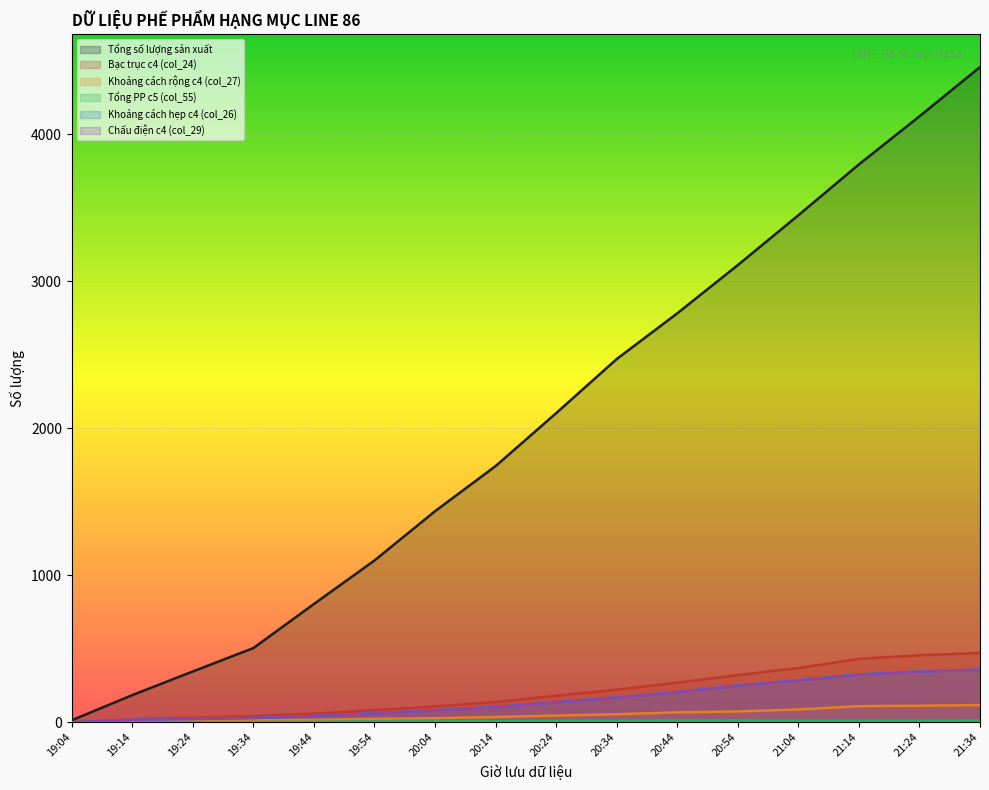

What is the label of the 2nd point from the right?

21:24